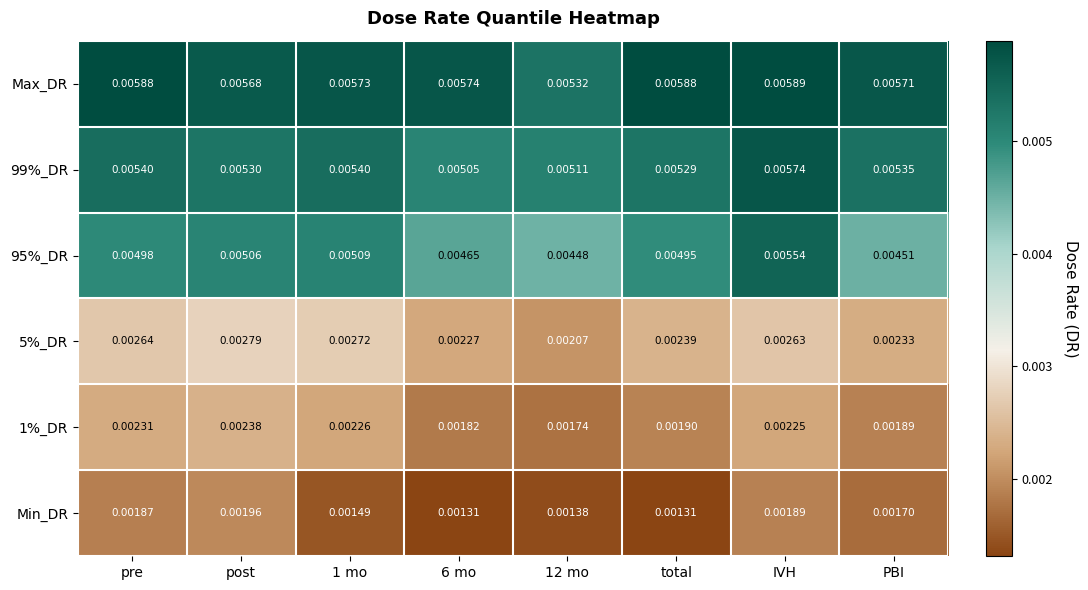

Which series changed the most between post and 1 mo?

Min_DR